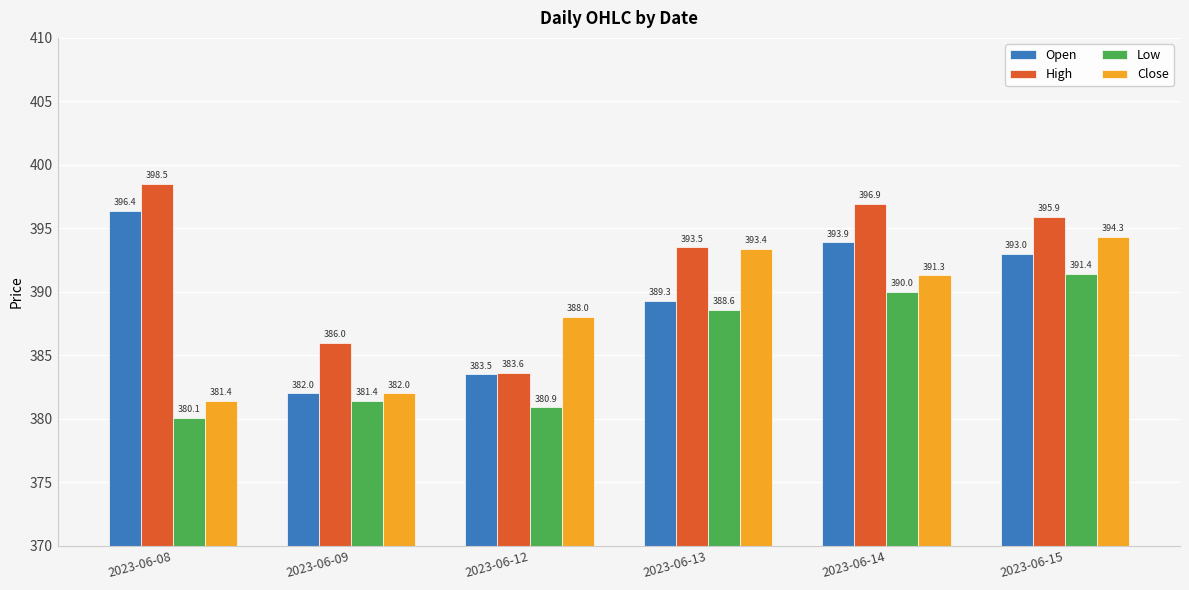

What is the spread (max minus min) of values at 2023-06-13?

4.9